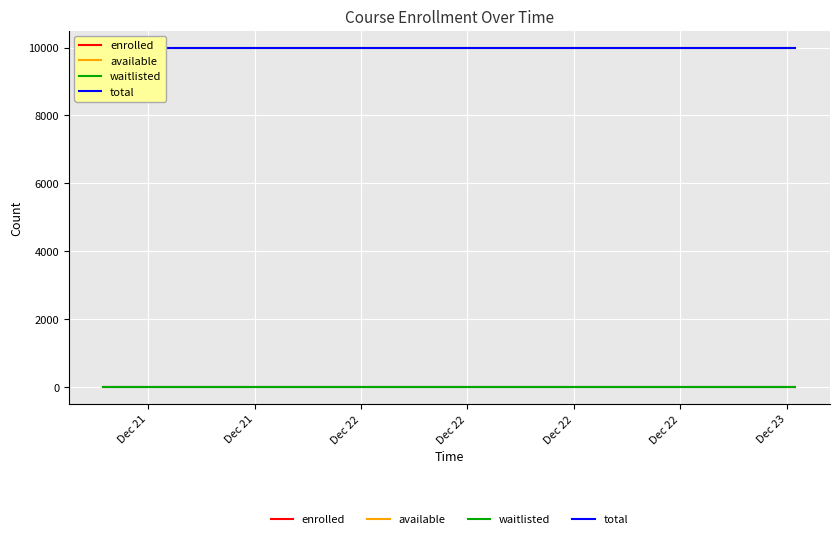

Does the chart have visible grid lines?

Yes